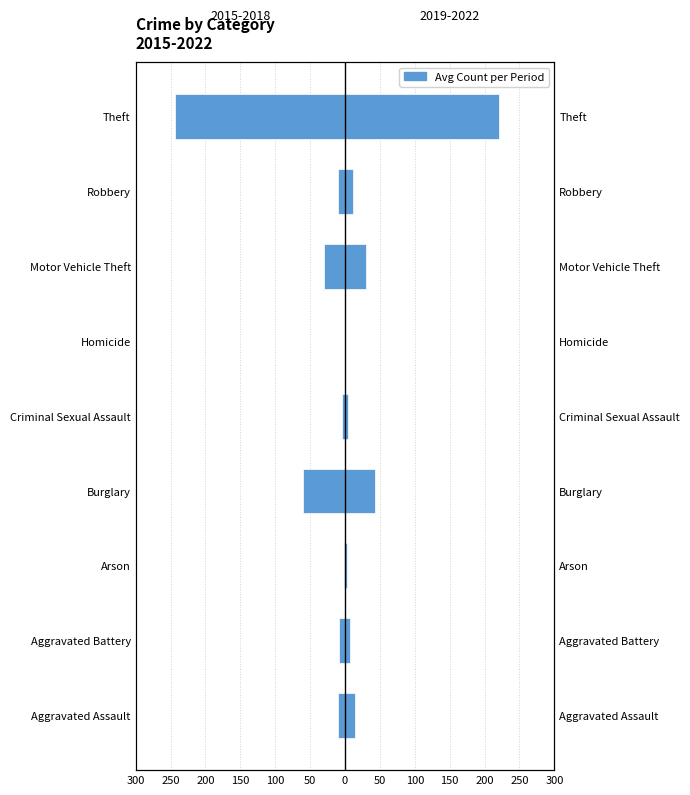

Which has a higher value, Aggravated Battery or Burglary?

Aggravated Battery